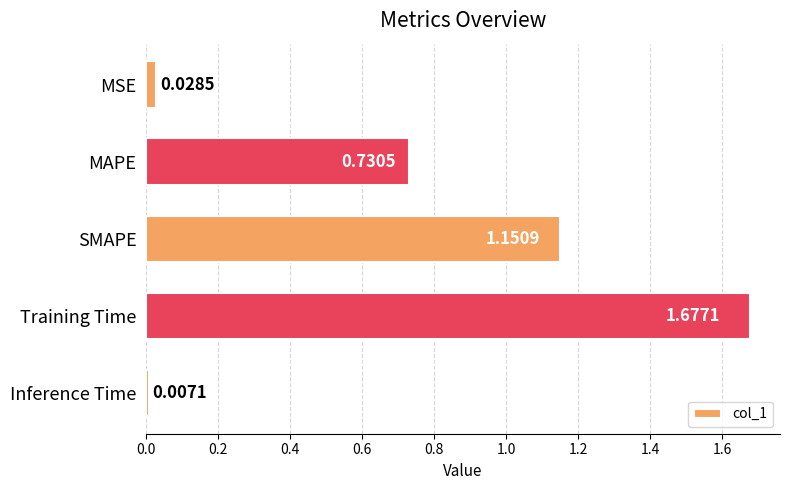

Rank the categories by value from lowest to highest.

Inference Time, MSE, MAPE, SMAPE, Training Time